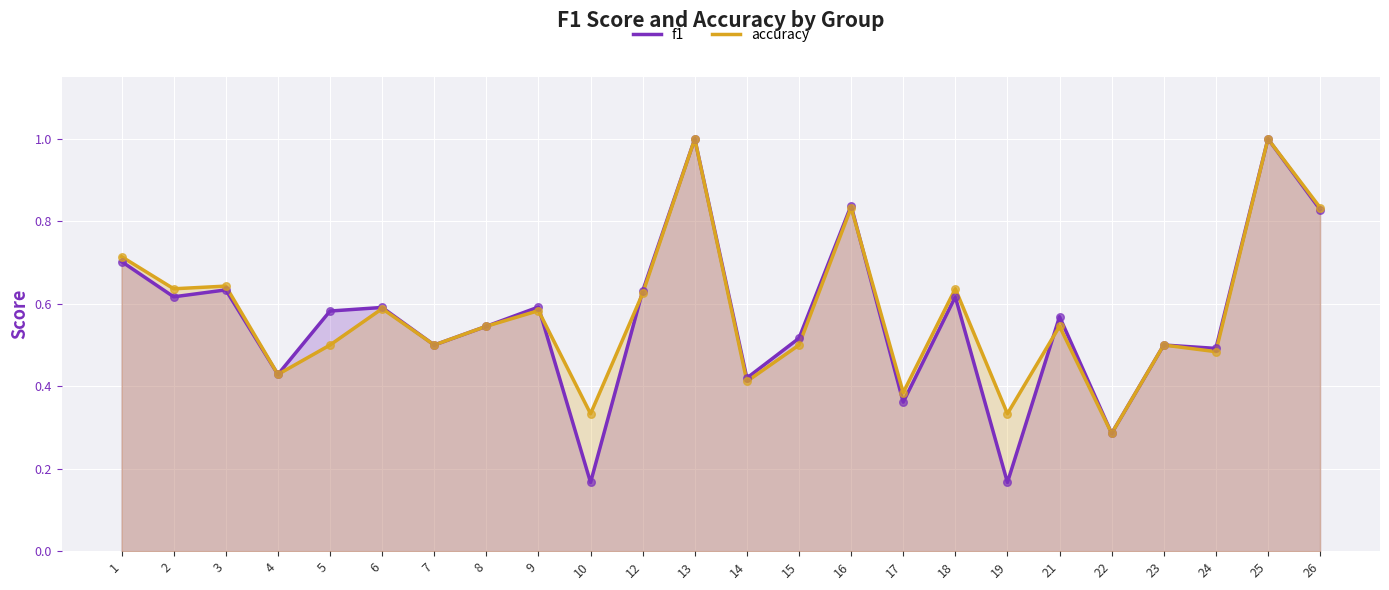

Is the value of accuracy at 21 greater than the value of f1 at 4?

Yes